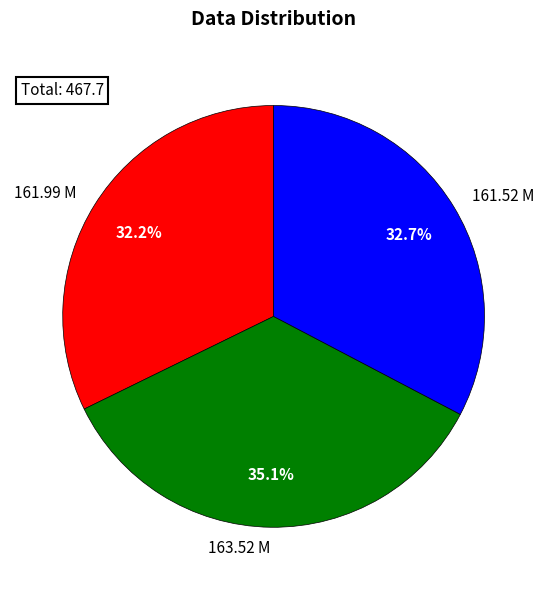

How many slices are in this pie chart?

3